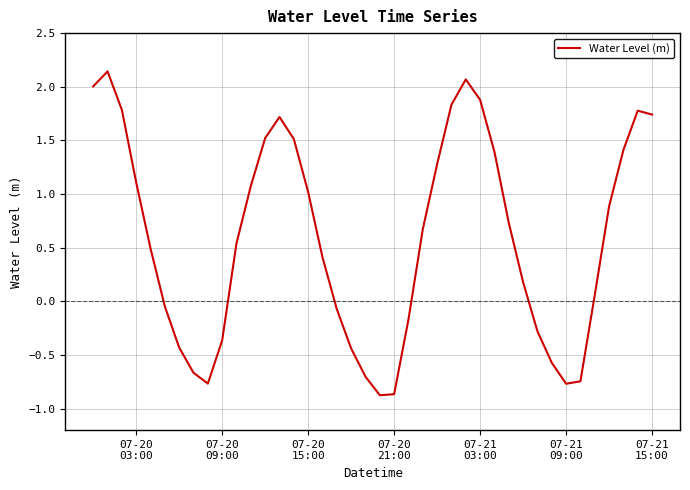

What is the minimum value shown in the chart?

-0.9